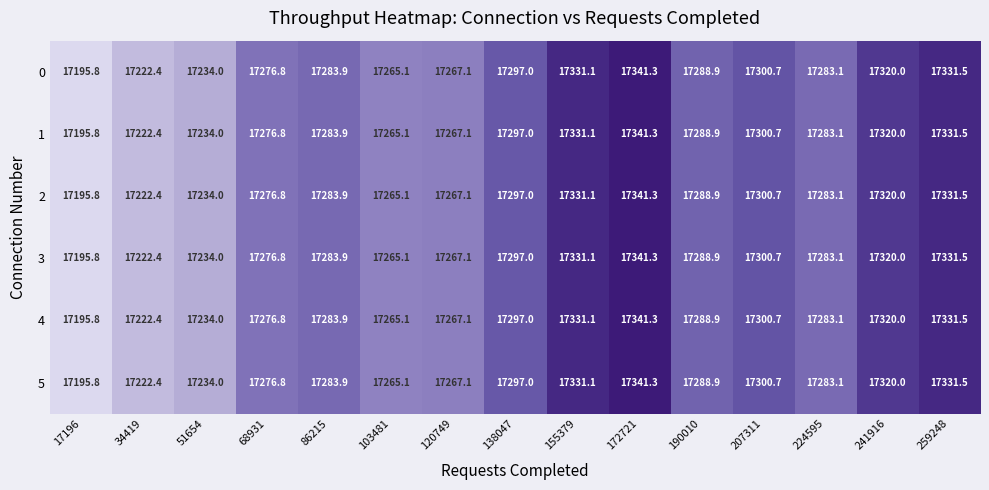

What is the difference between the 4 values at 190010 and 120749?

21.8